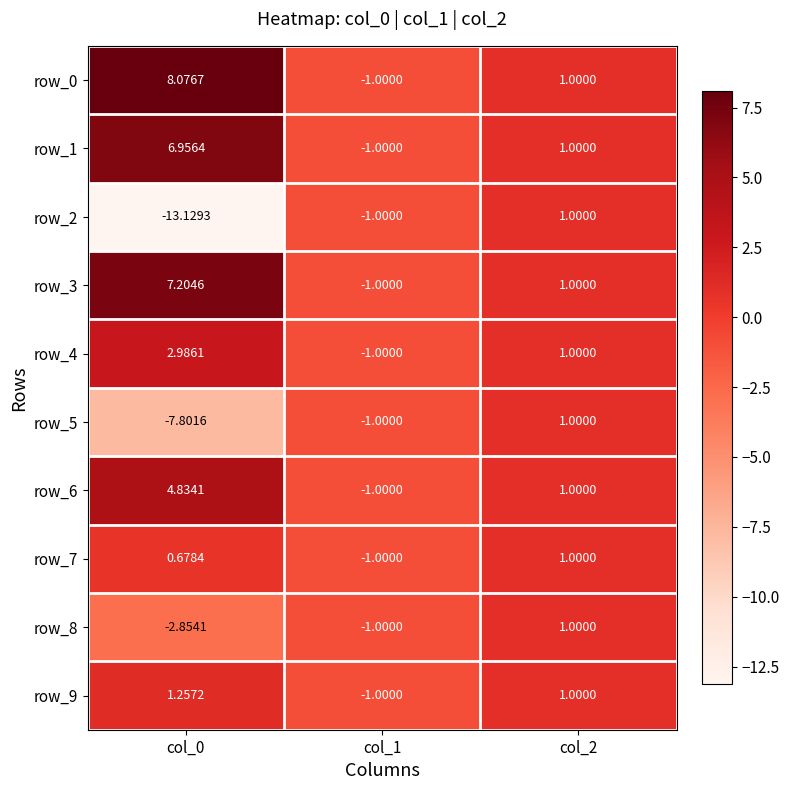

Reading right to left, list all the values displayed in this chart.

row_0: col_2=1.0	col_1=-1.0	col_0=8.1
row_1: col_2=1.0	col_1=-1.0	col_0=7.0
row_2: col_2=1.0	col_1=-1.0	col_0=-13.1
row_3: col_2=1.0	col_1=-1.0	col_0=7.2
row_4: col_2=1.0	col_1=-1.0	col_0=3.0
row_5: col_2=1.0	col_1=-1.0	col_0=-7.8
row_6: col_2=1.0	col_1=-1.0	col_0=4.8
row_7: col_2=1.0	col_1=-1.0	col_0=0.7
row_8: col_2=1.0	col_1=-1.0	col_0=-2.9
row_9: col_2=1.0	col_1=-1.0	col_0=1.3